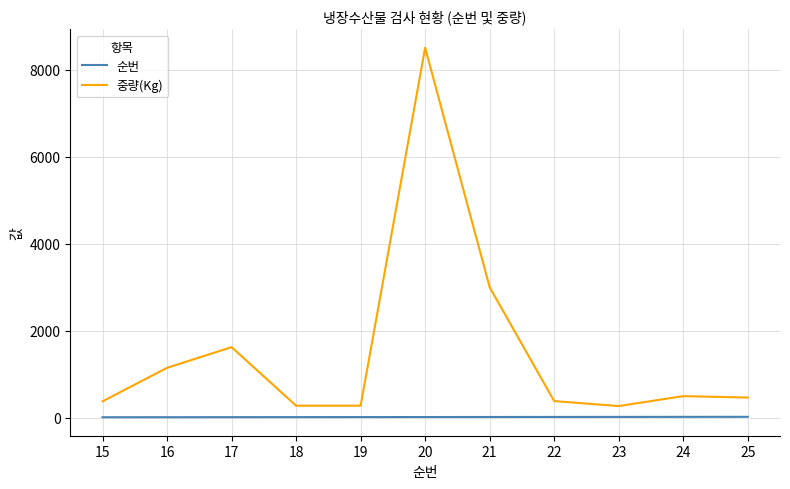

Which series changed the most between 16 and 23?

중량(Kg)